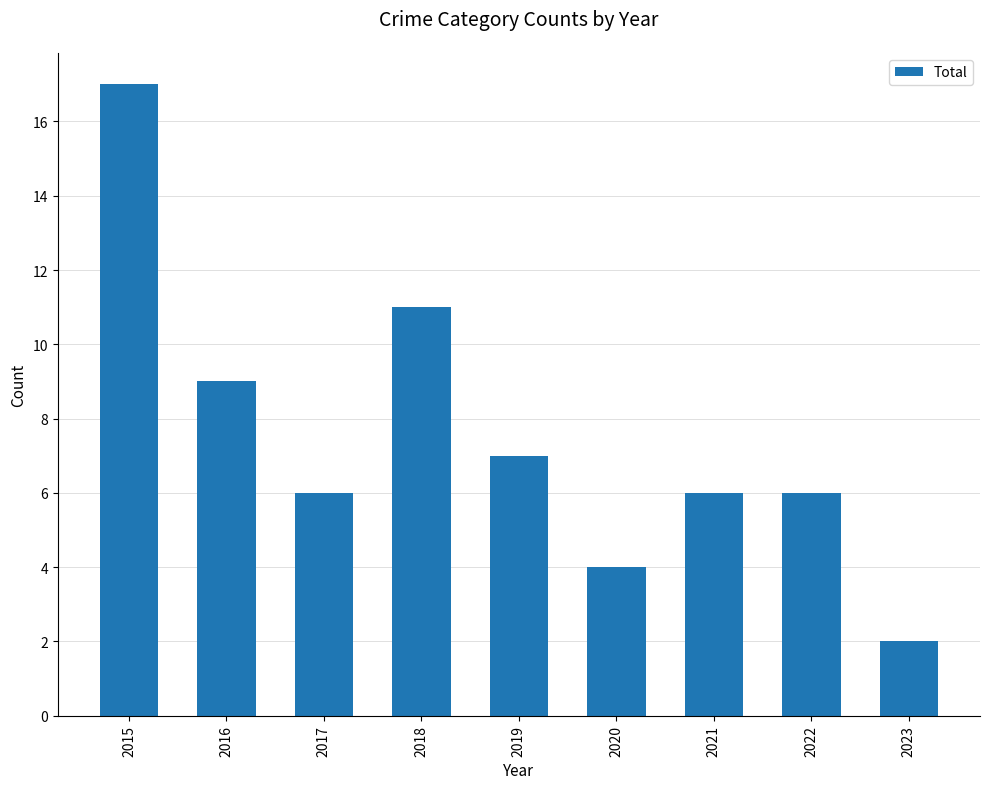

Reading left to right, extract all data points from this chart.

2015=17	2016=9	2017=6	2018=11	2019=7	2020=4	2021=6	2022=6	2023=2